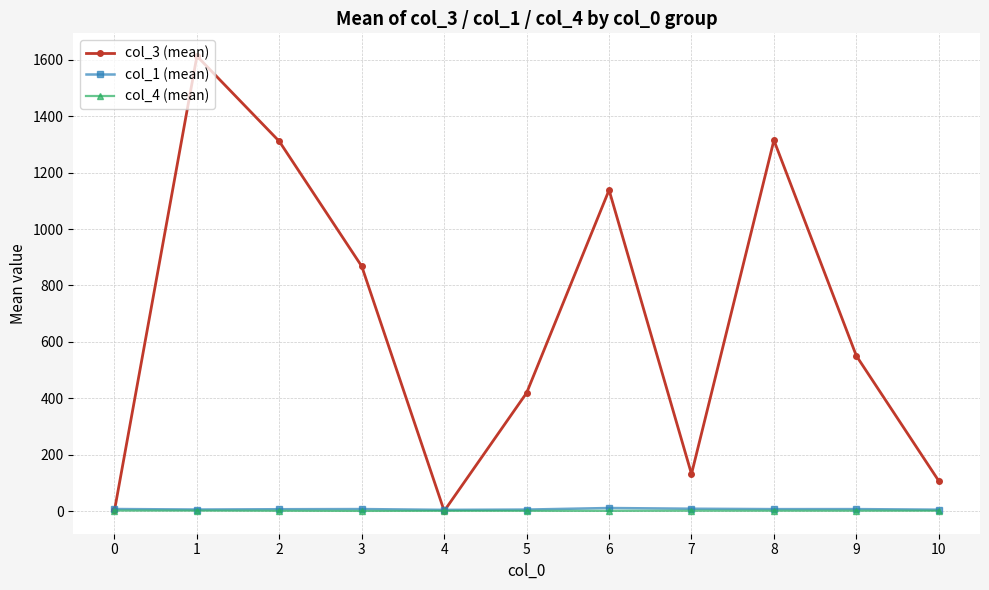

What is the greatest value displayed?

1612.7